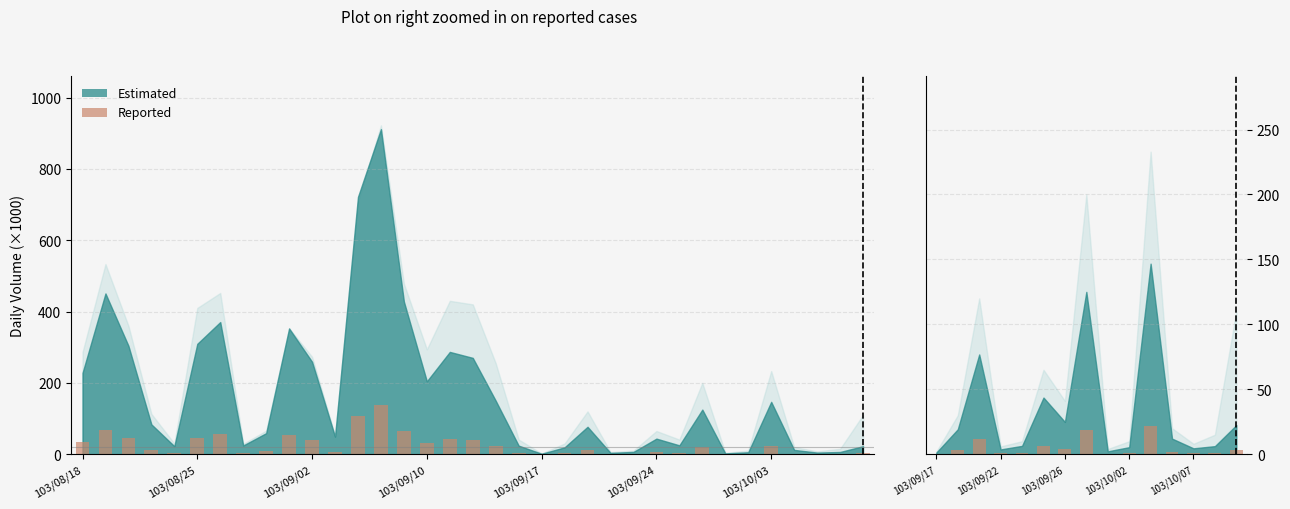

Are the bars grouped side by side (vs. stacked)?

No